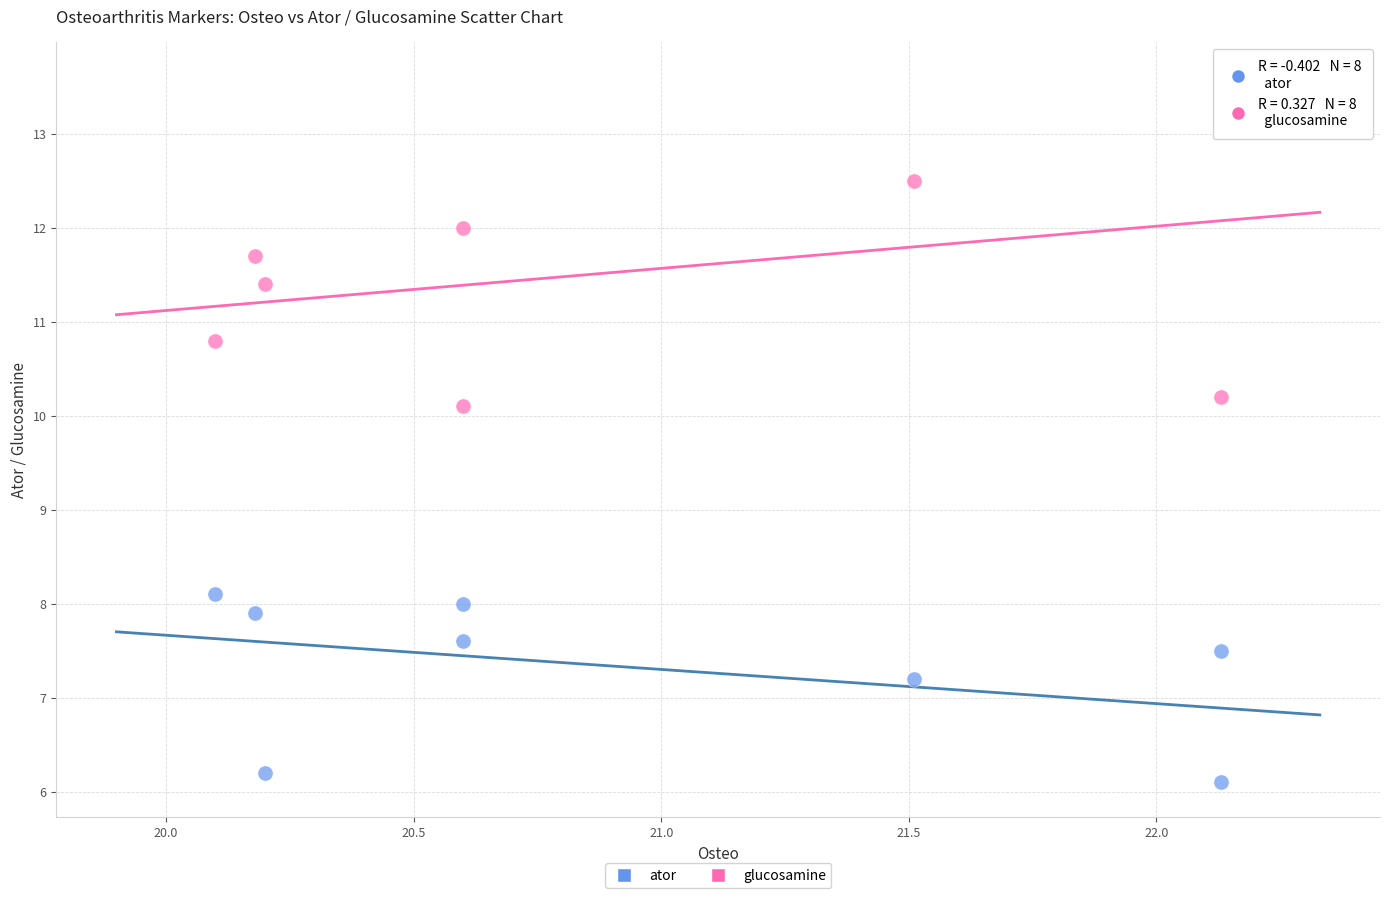

Which series contains the lowest Y value?

ator